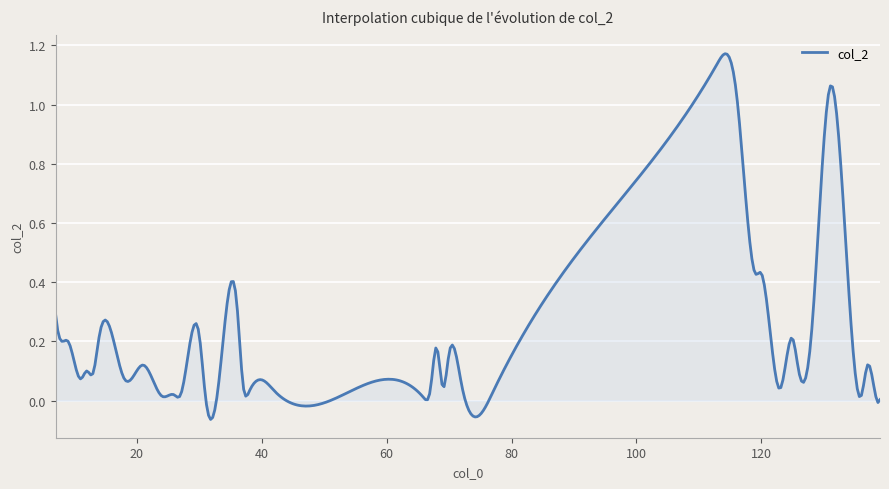

How many lines are shown in the chart?

1